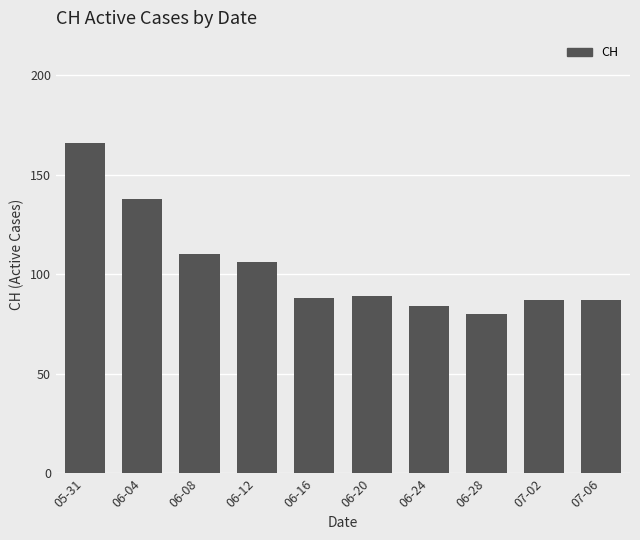

What is the label of the 5th bar from the right?

06-20